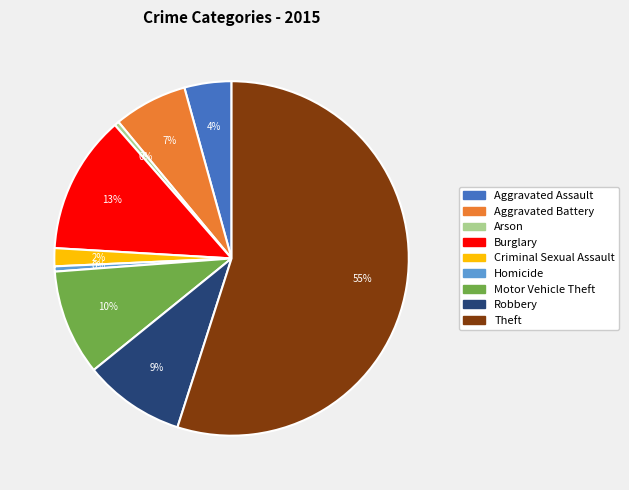

Does Criminal Sexual Assault represent more than half of the total?

No